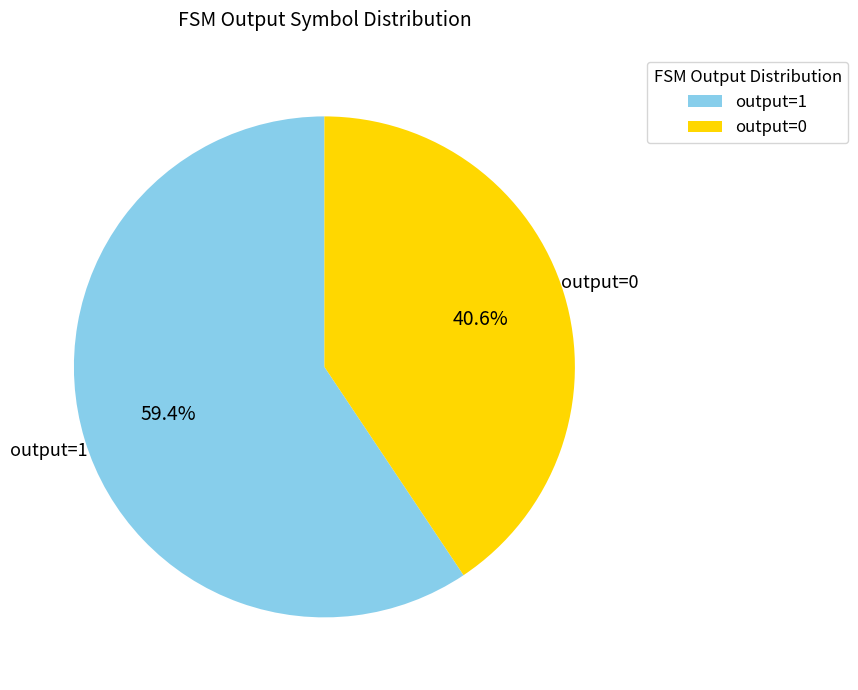

Rank the categories by value from lowest to highest.

output=0, output=1